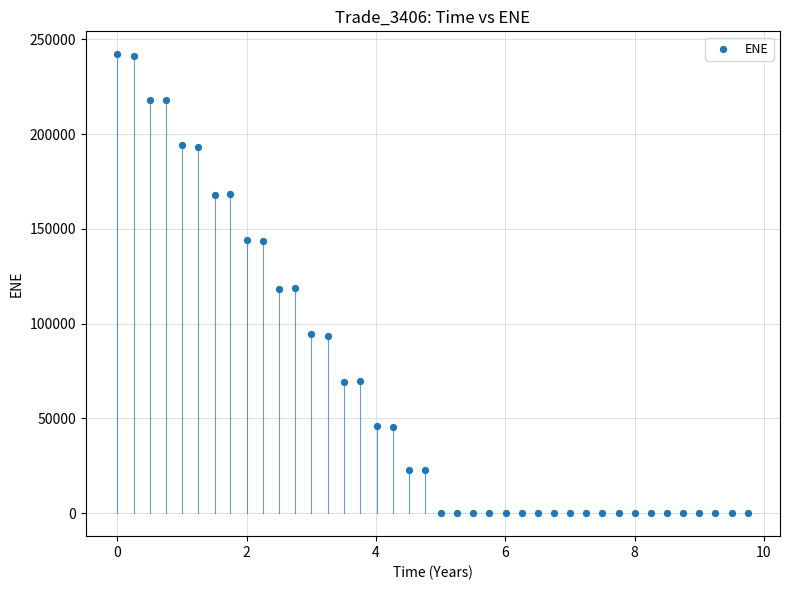

What is the range of X values (max minus min)?

9.8